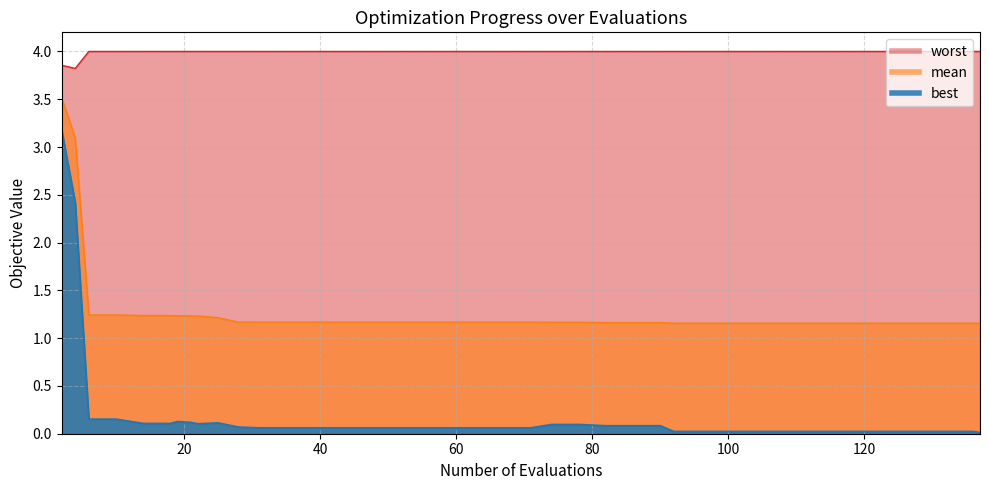

What is the difference between the highest and lowest values at 108?

4.0